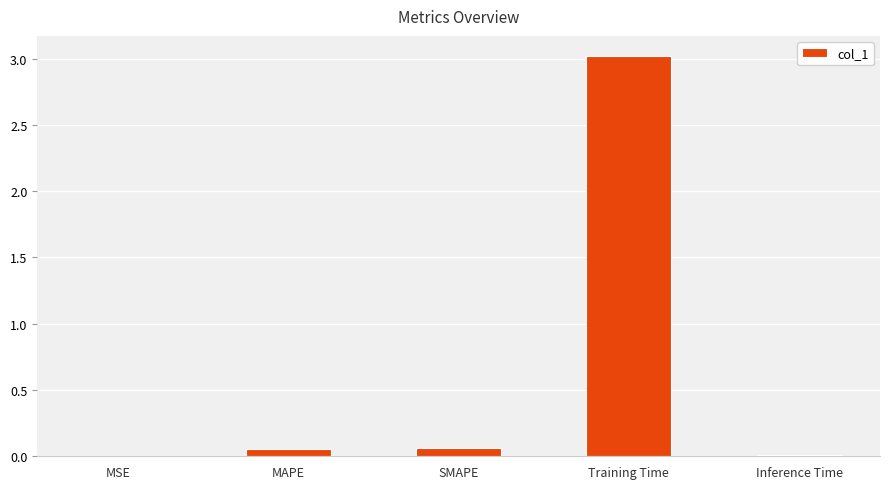

Which has a higher value, MAPE or Inference Time?

MAPE